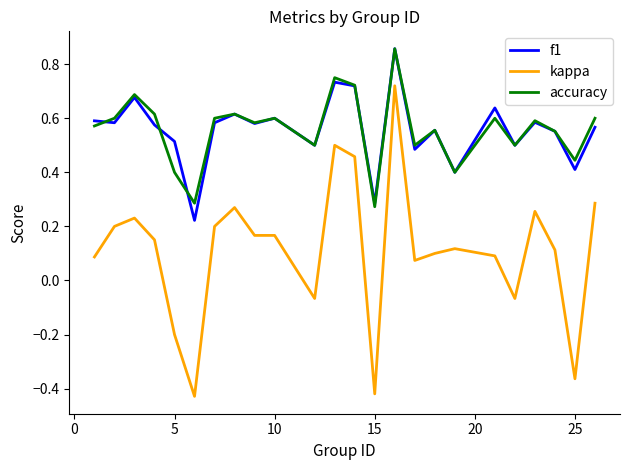

How many lines are shown in the chart?

3